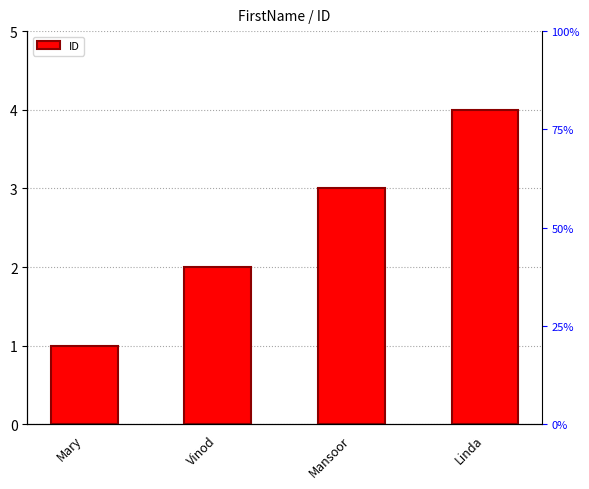

What is the difference between the second highest and minimum values?

2